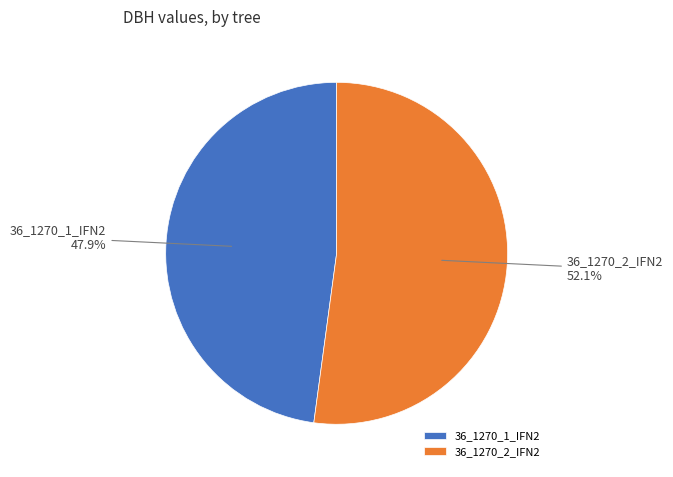

To the nearest percent, what portion does 36_1270_1_IFN2 represent?

48%